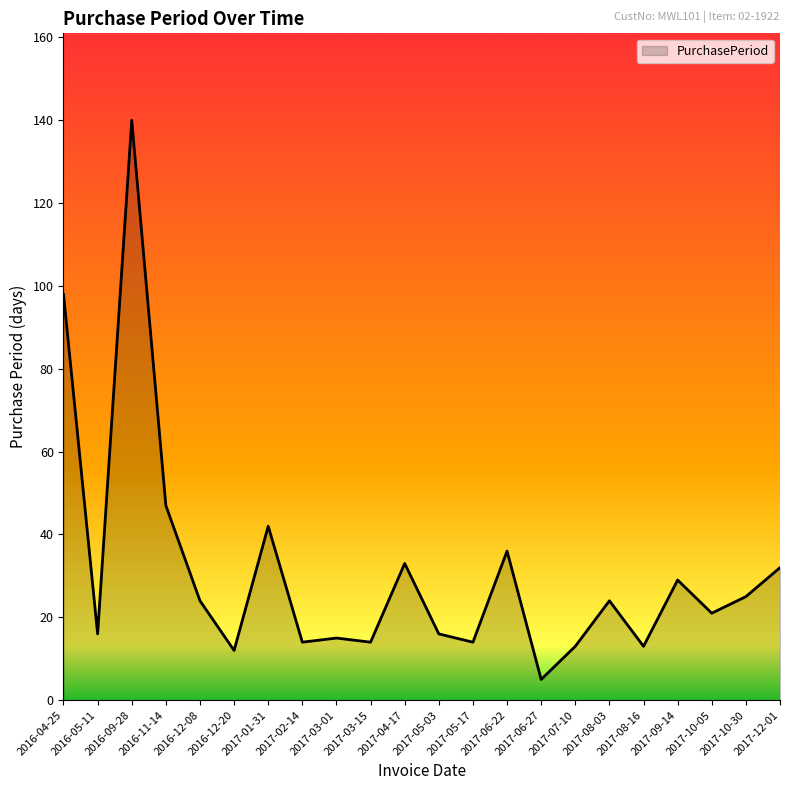

What is the smallest value displayed?

5